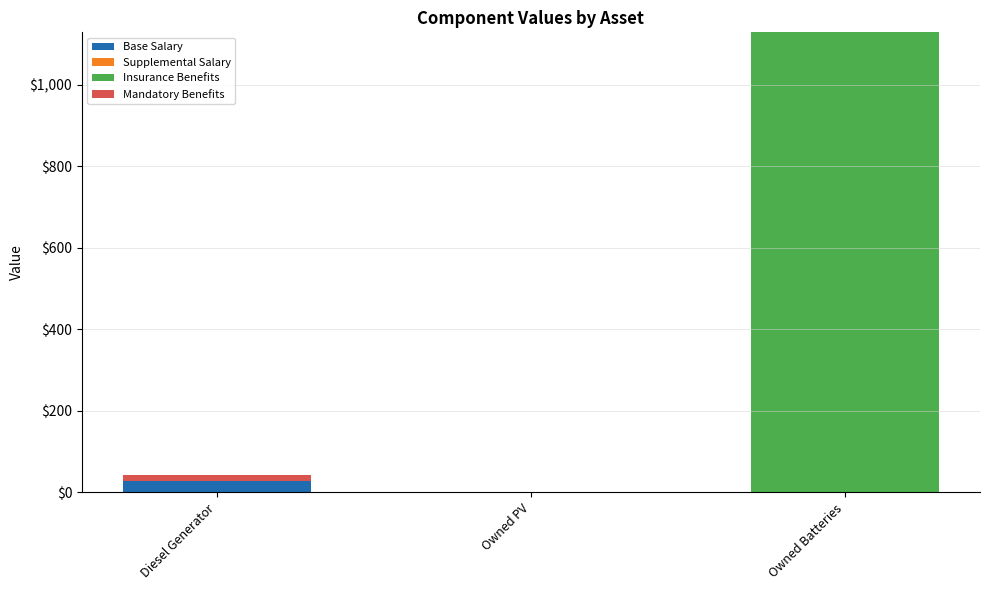

At which category is the sum across all series the highest?

Owned Batteries